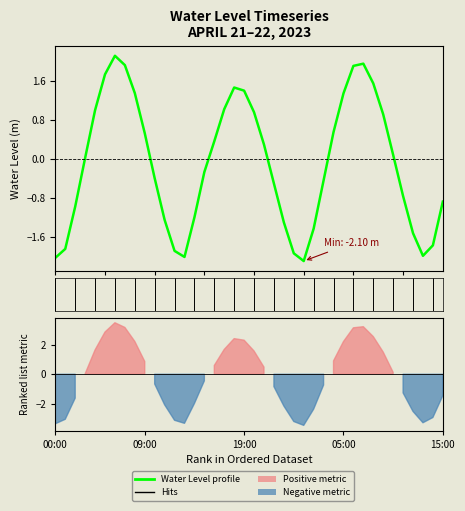

What is the greatest value displayed?

2.1